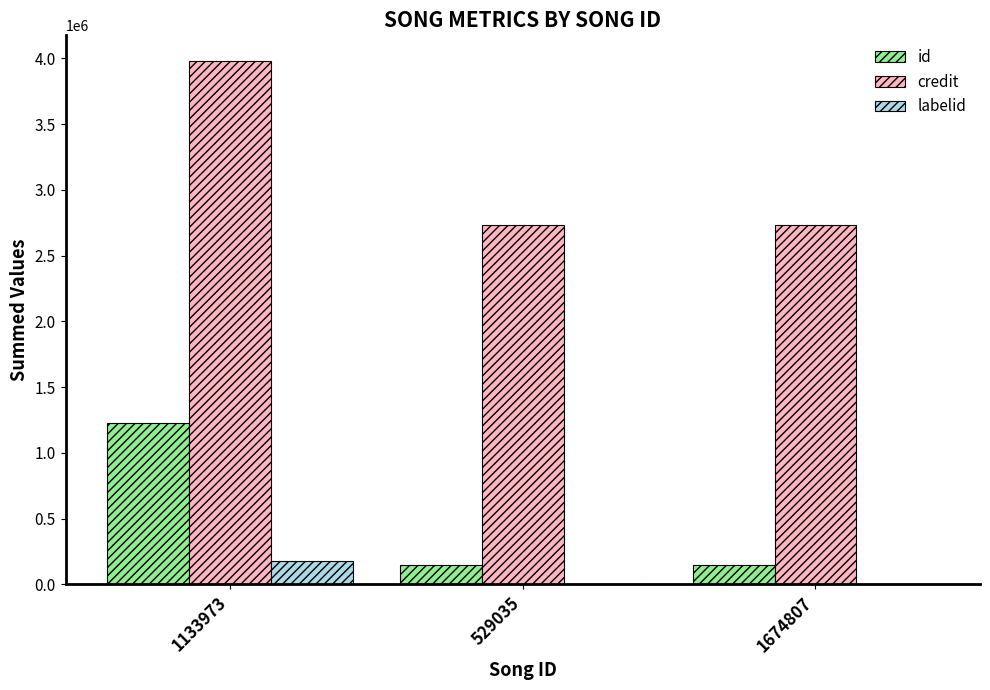

Read the credit value at 1133973, to the nearest 100.

3976900